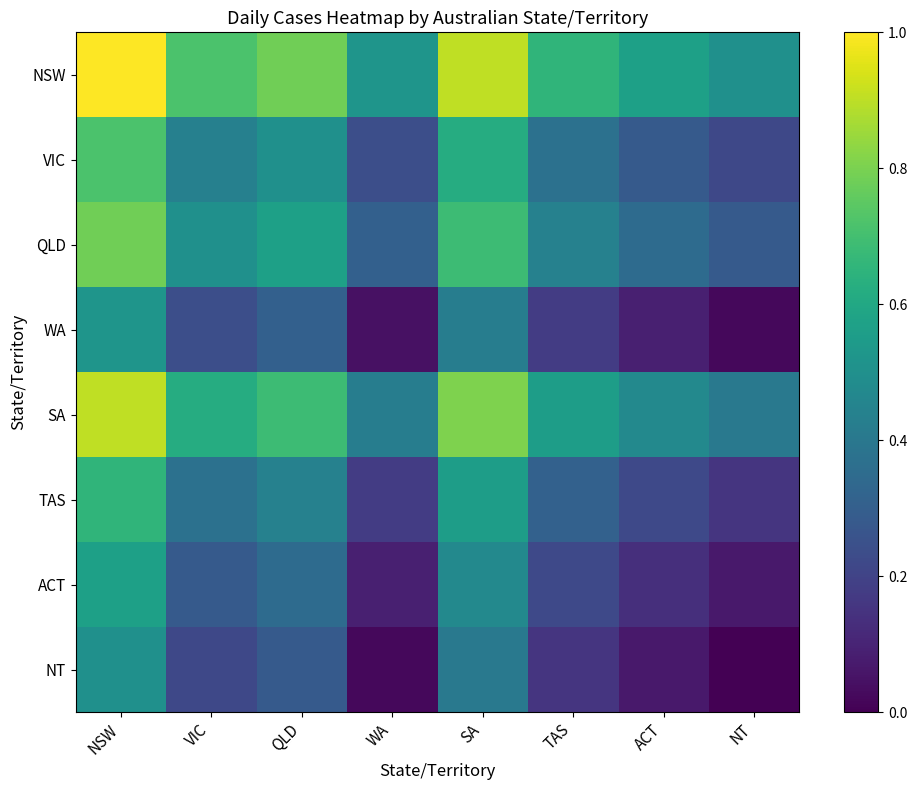

Which series changed the most between QLD and NT?

SA